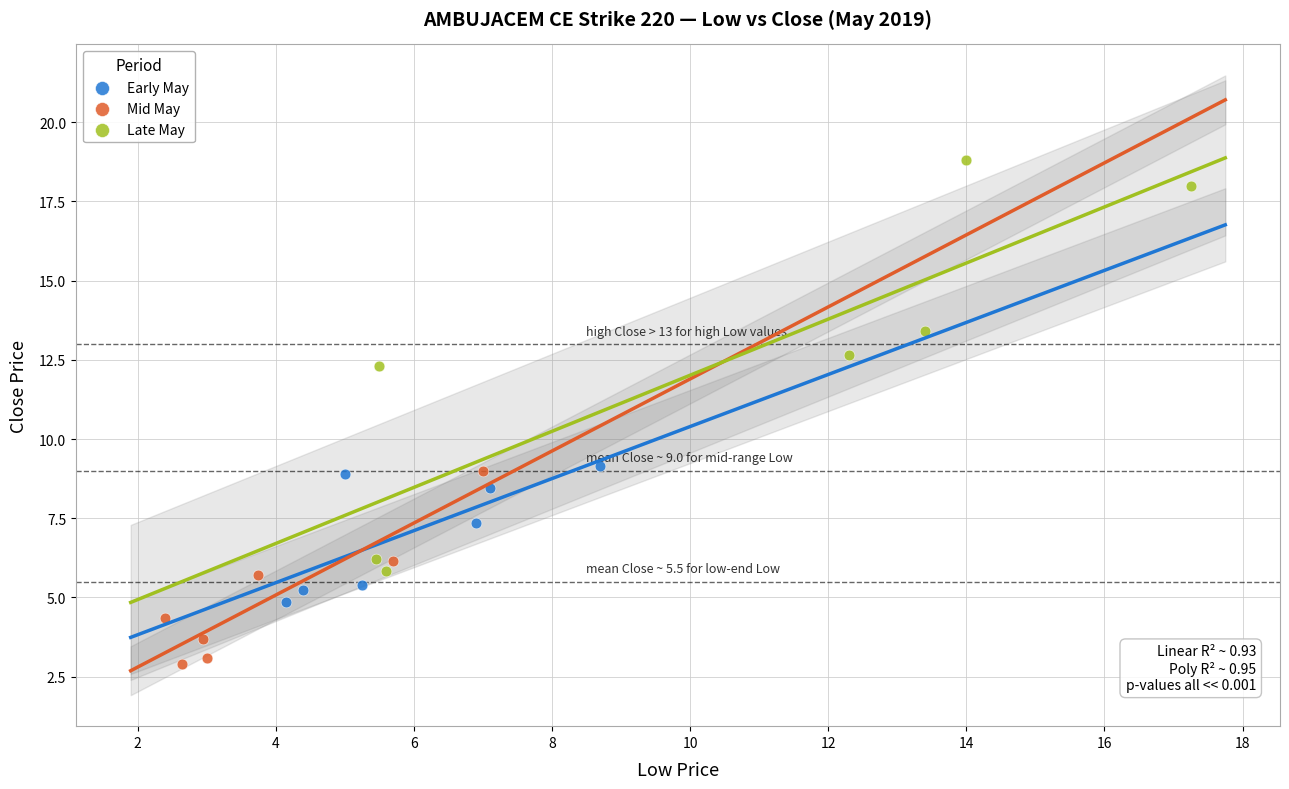

What are all the series names shown in the legend?

Early May, Mid May, Late May